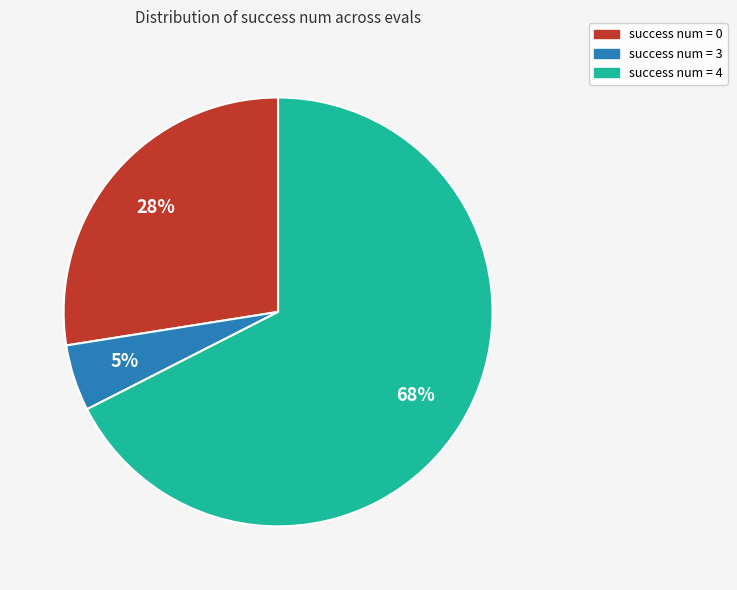

To the nearest percent, what is the average slice percentage?

33%